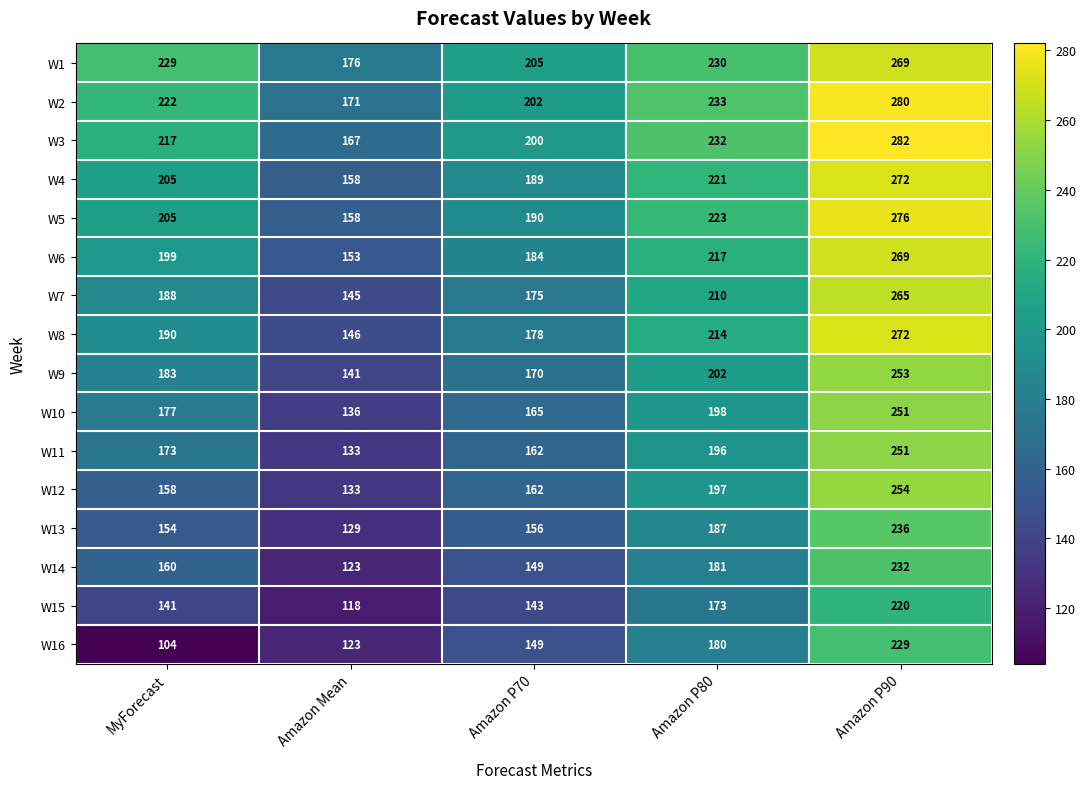

At which label is W5 closest to 217?

Amazon P80